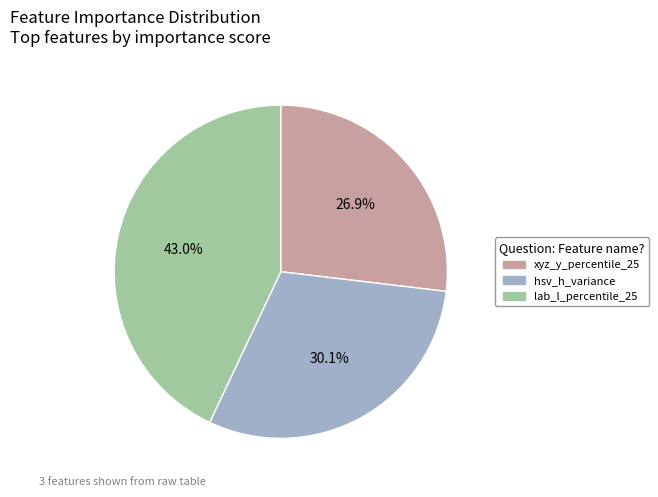

What is the largest slice in the pie chart?

lab_l_percentile_25